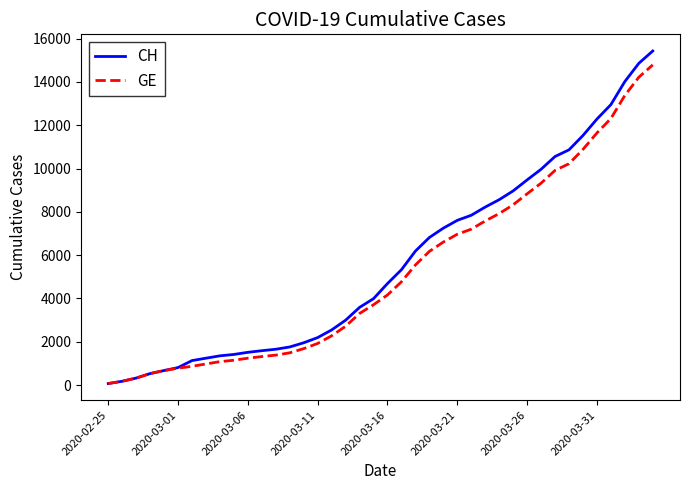

Which series has the widest spread of values?

CH